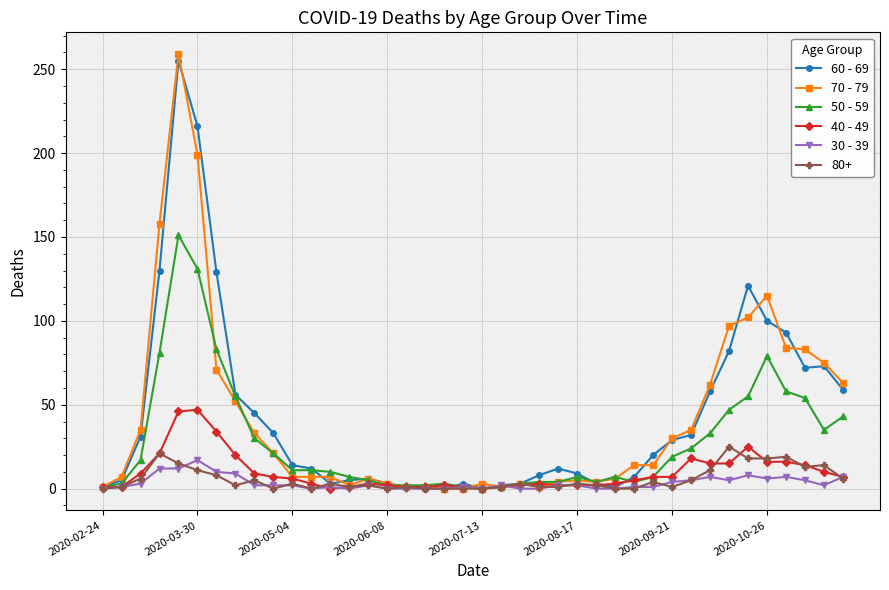

Which series has the widest spread of values?

70 - 79